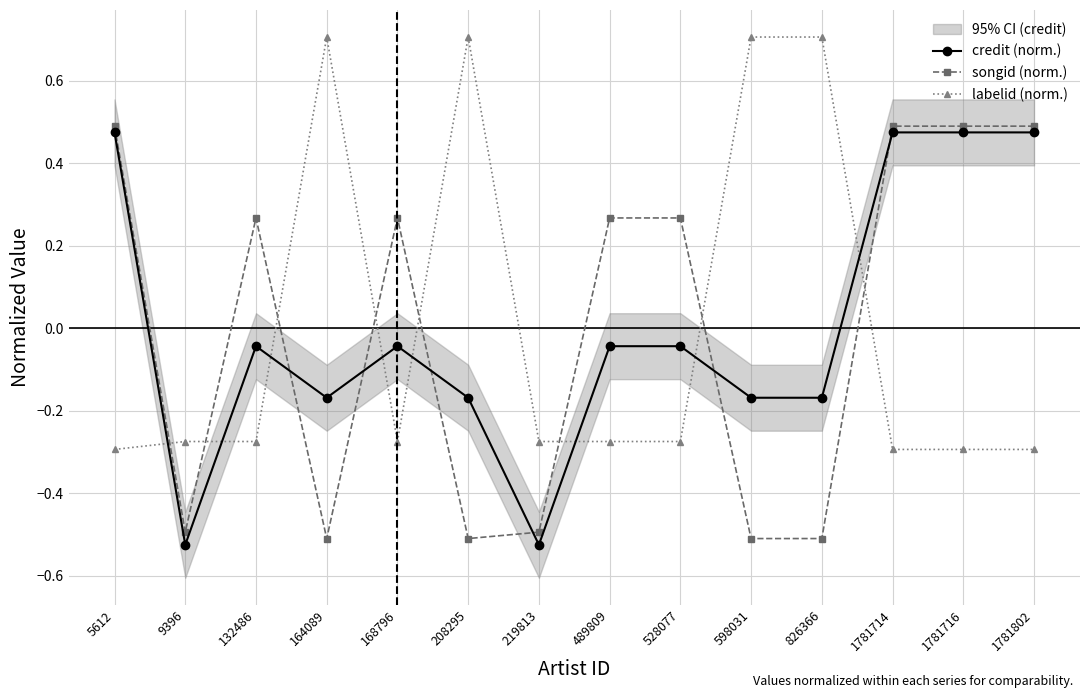

Which has a higher value, 5612 or 168796?

5612